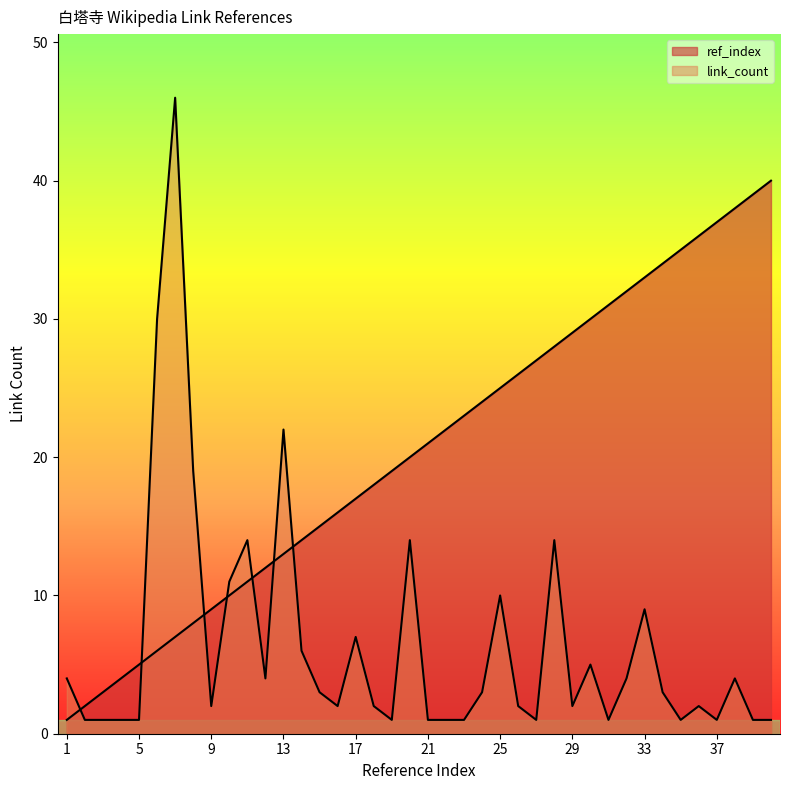

How many times do ref_index and link_count cross each other?

7